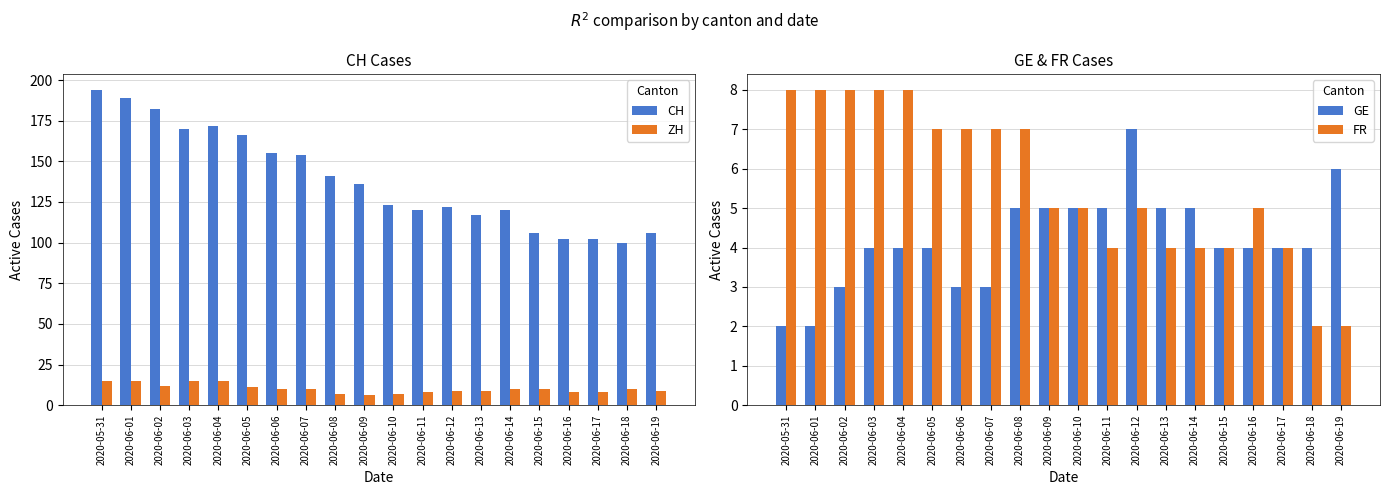

What are all the series names shown in the legend?

CH, ZH, GE, FR